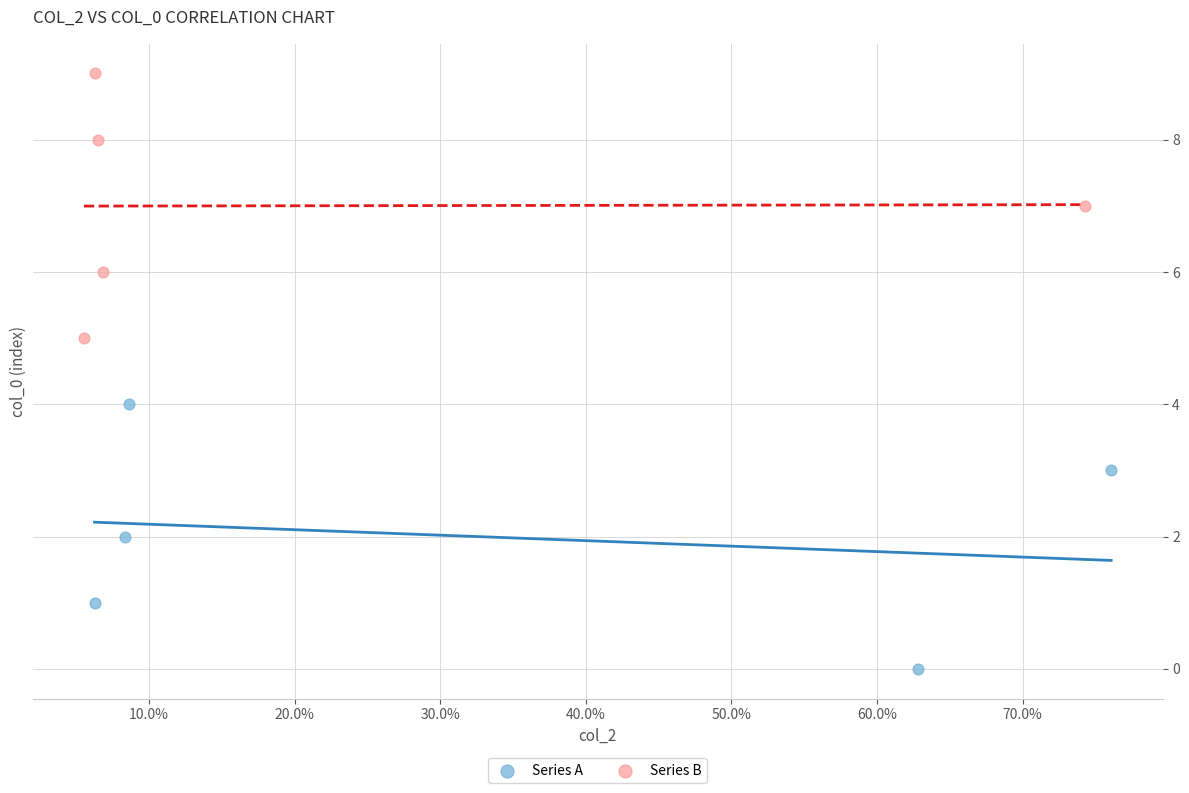

Which series reaches the maximum Y coordinate?

Series B